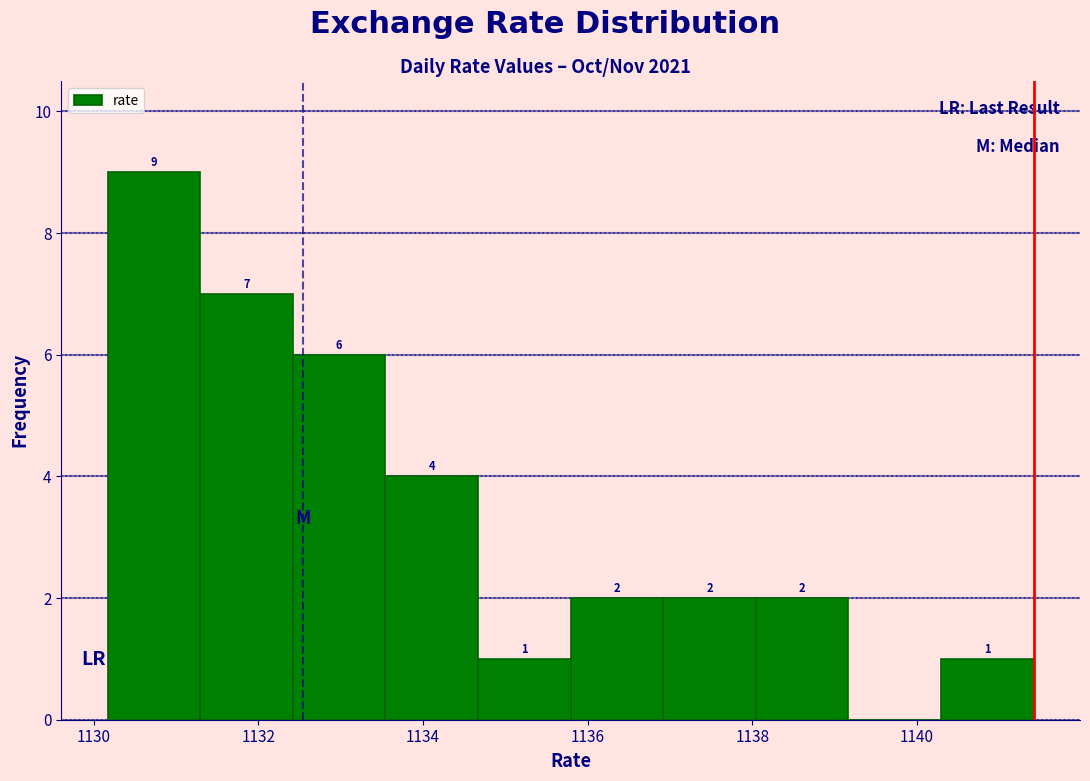

Over which range of the x-axis is the bar tallest?

1130.2 to 1131.2